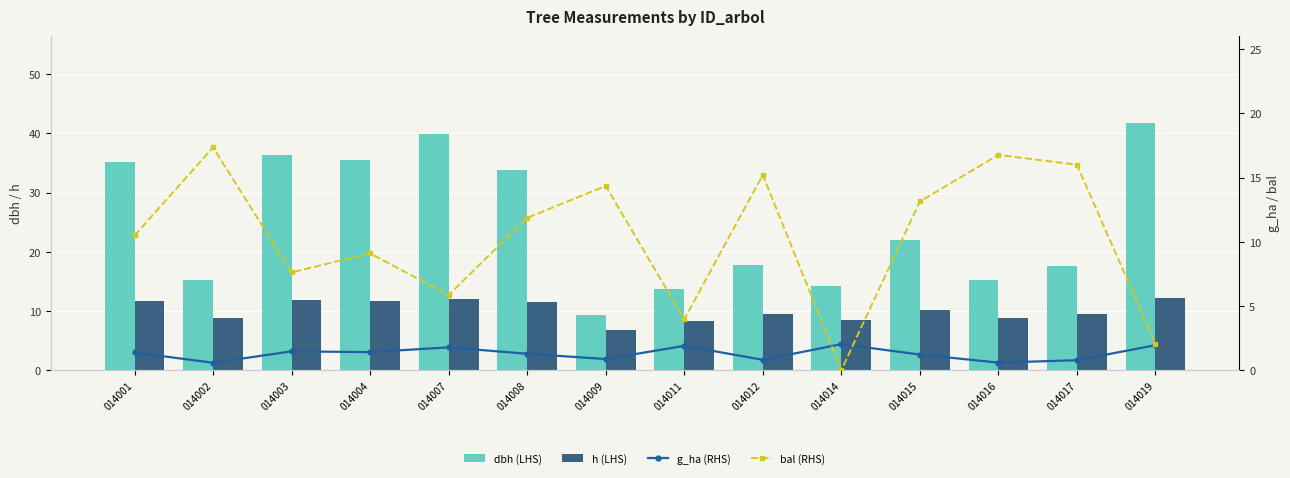

Count the number of data series in this chart.

4